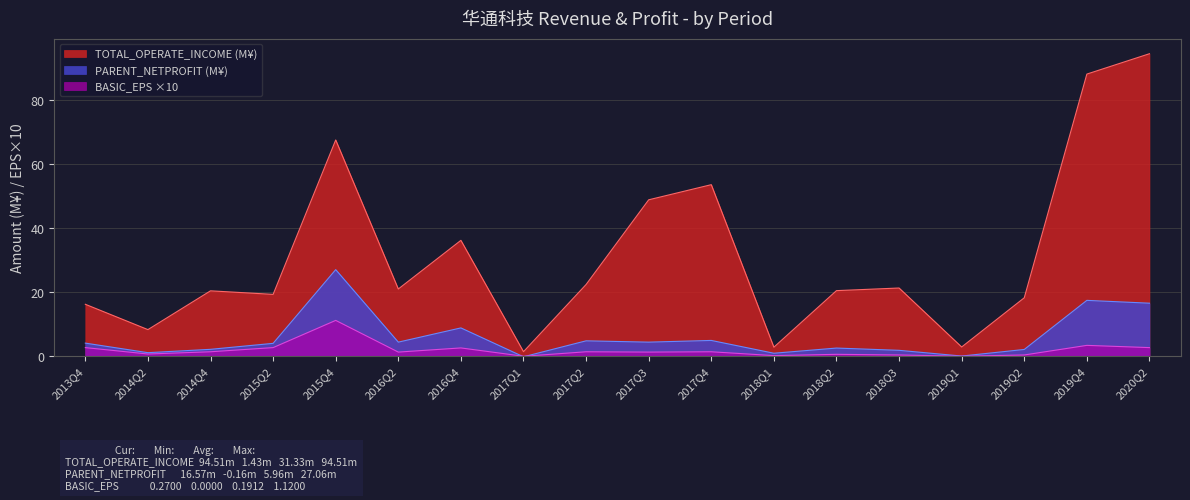

Rank the categories by BASIC_EPS_scaled value from lowest to highest.

2017Q1, 2019Q1, 2018Q1, 2018Q3, 2019Q2, 2018Q2, 2014Q2, 2016Q2, 2017Q3, 2014Q4, 2017Q2, 2017Q4, 2016Q4, 2013Q4, 2015Q2, 2020Q2, 2019Q4, 2015Q4